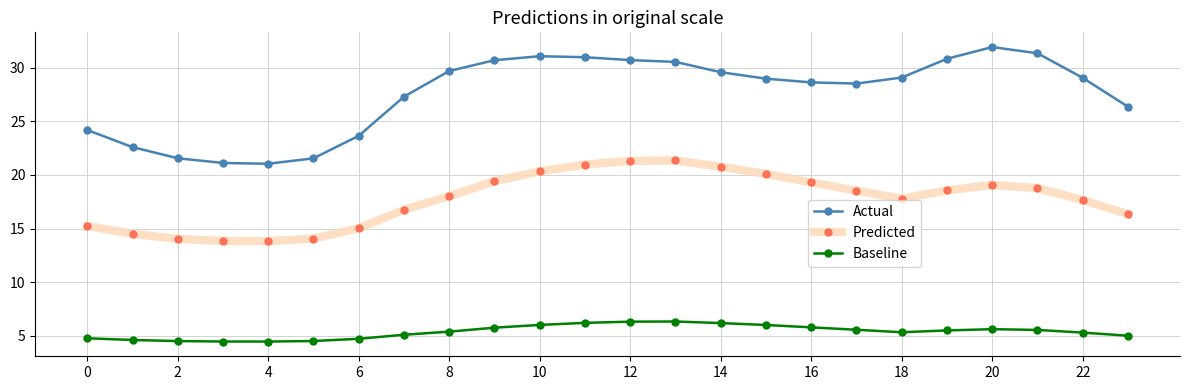

What is the smallest value displayed?

4.5